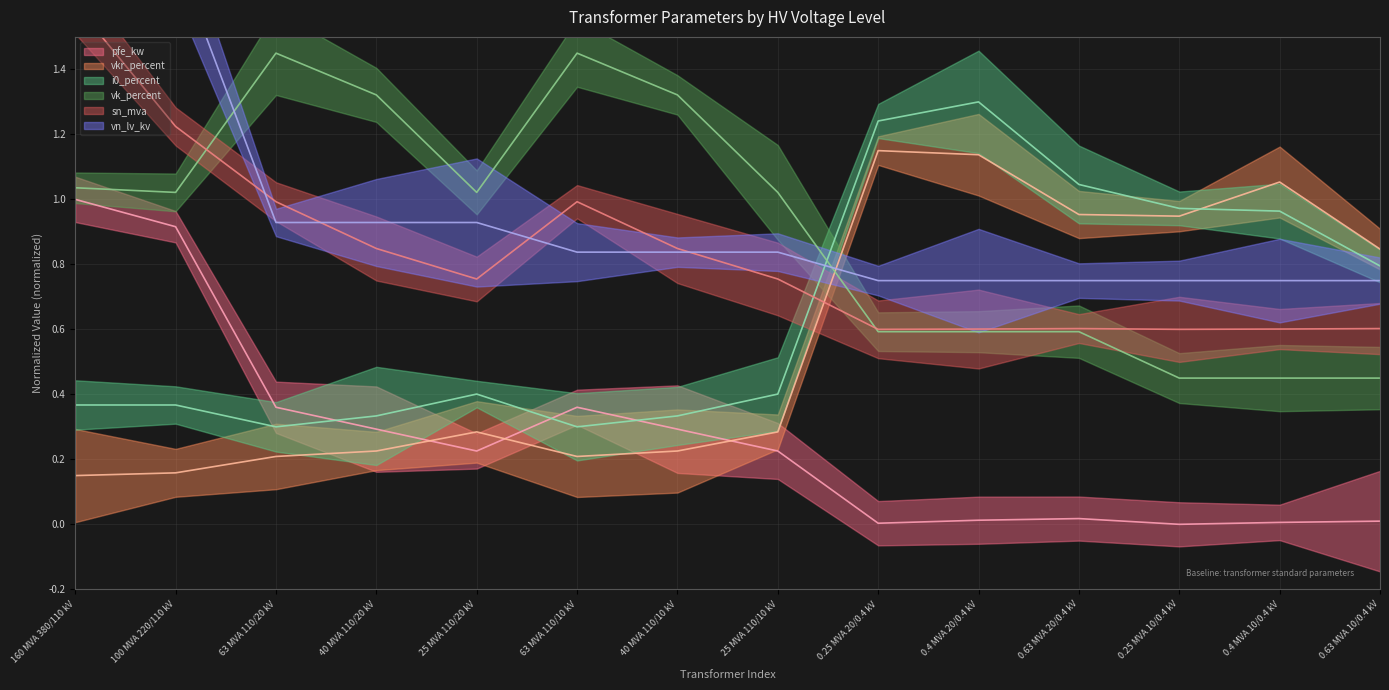

Does the chart display data point markers on the line(s)?

No